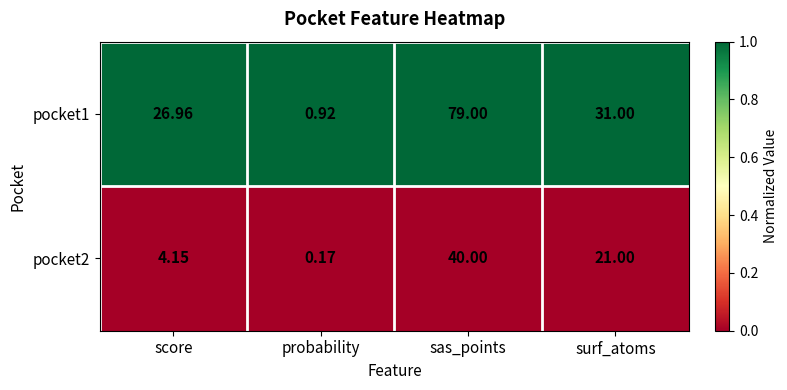

At which label does pocket2 first exceed 21?

sas_points